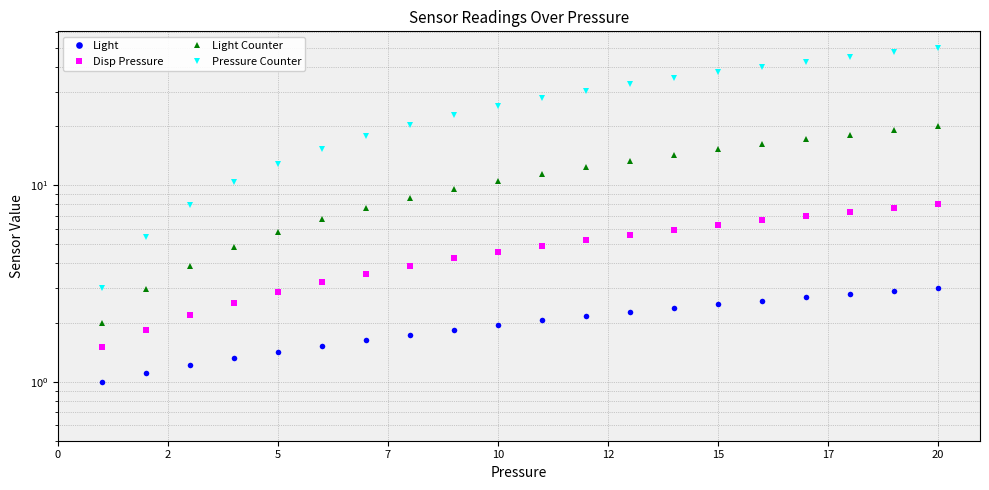

At which category does the chart reach its peak across all series?

20